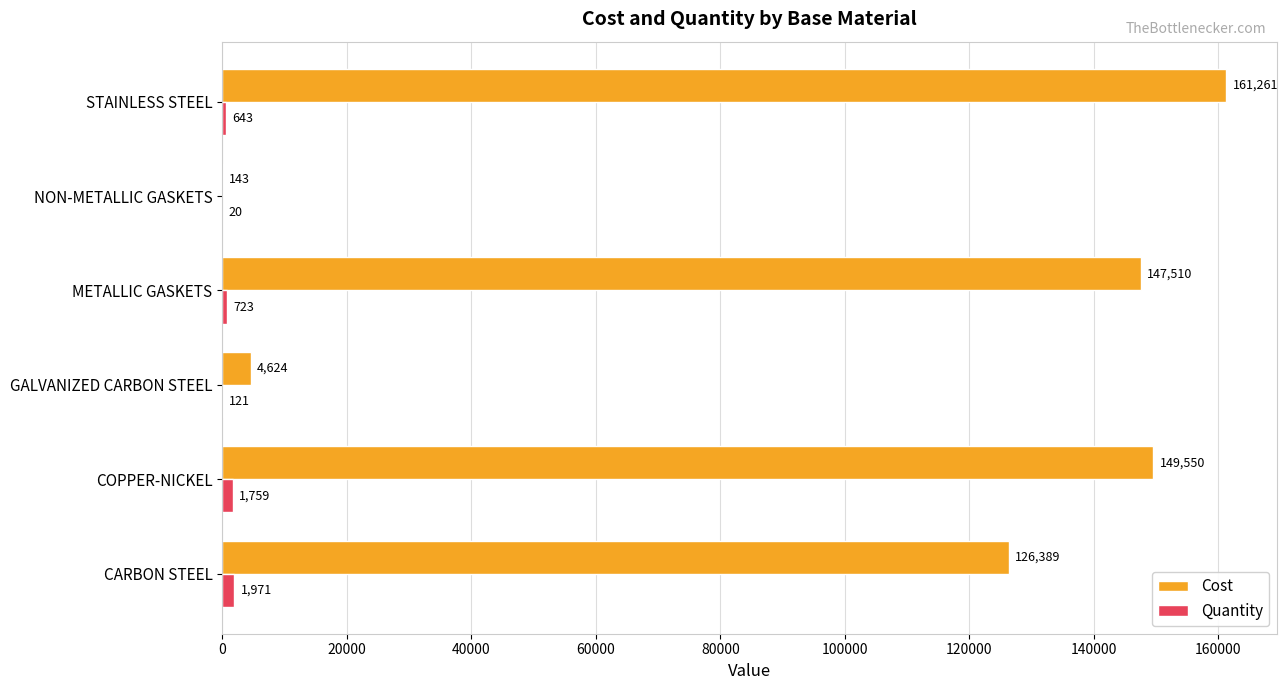

What is the sum of all Quantity values?

5237